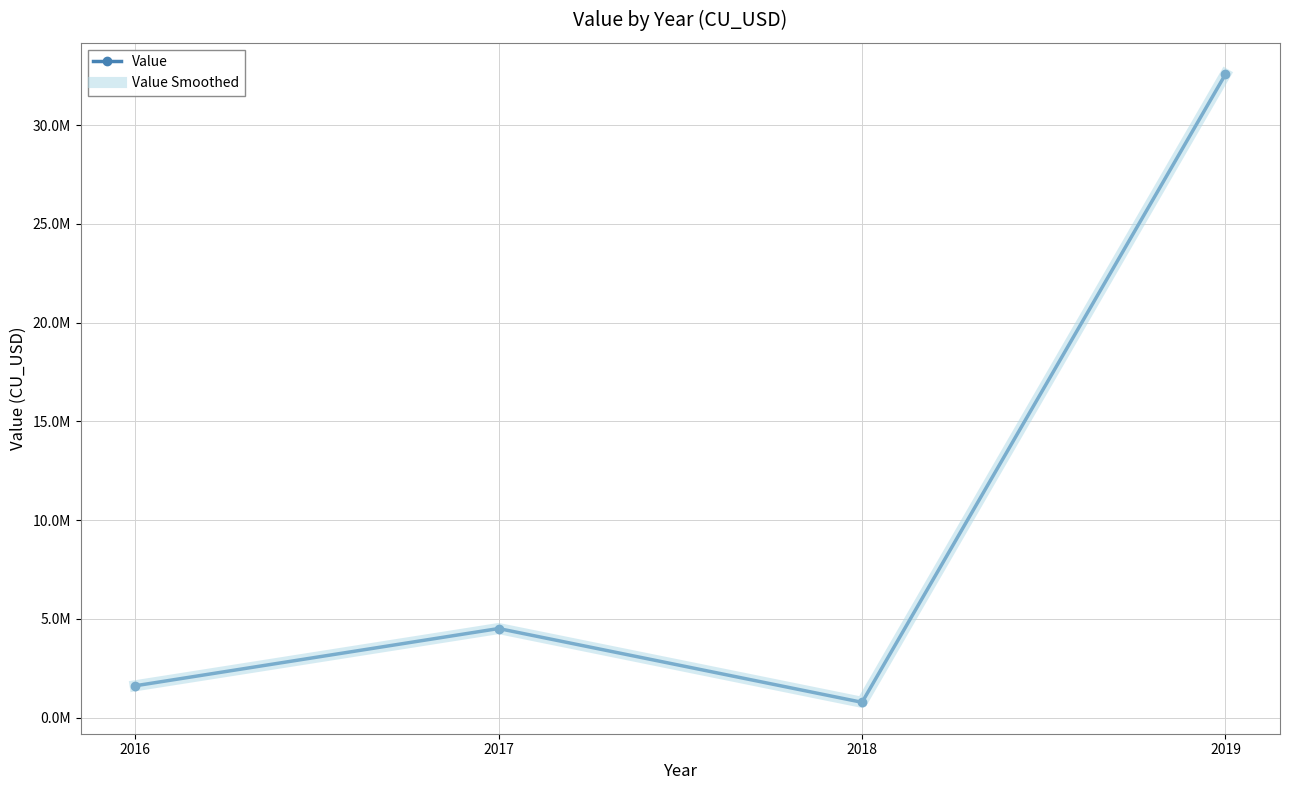

At which category is the sum across all series the highest?

2019